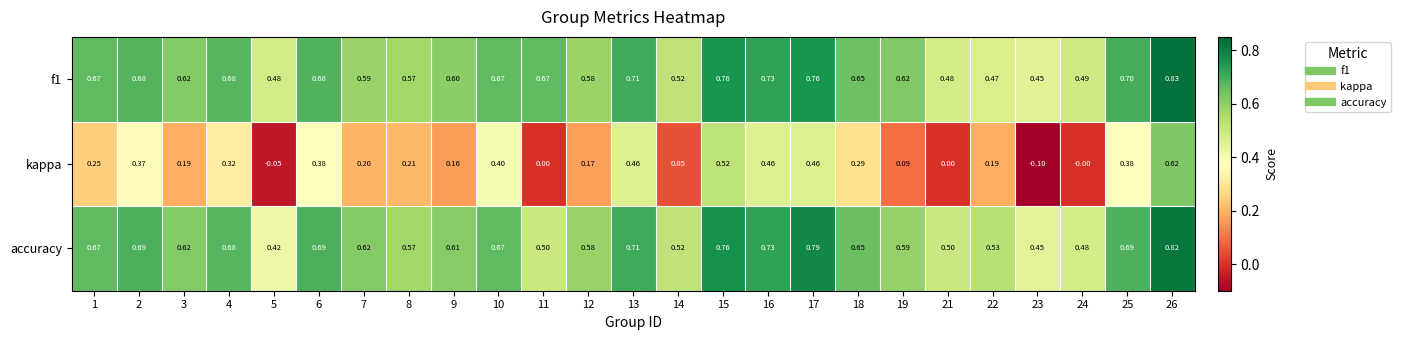

Is the value of accuracy at 10 greater than the value of f1 at 9?

Yes